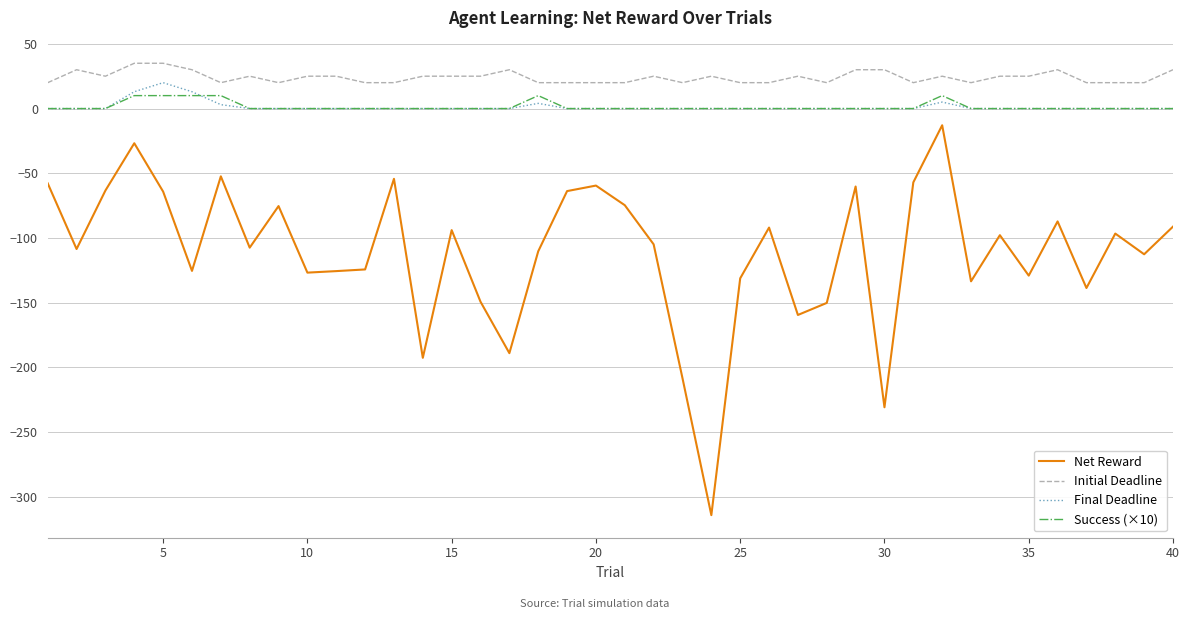

Which series has the widest spread of values?

Net Reward